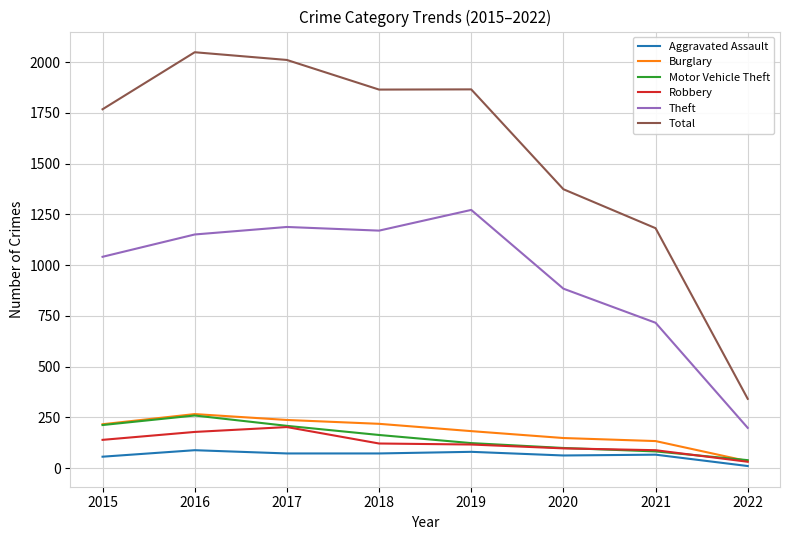

Which series has the widest spread of values?

Total